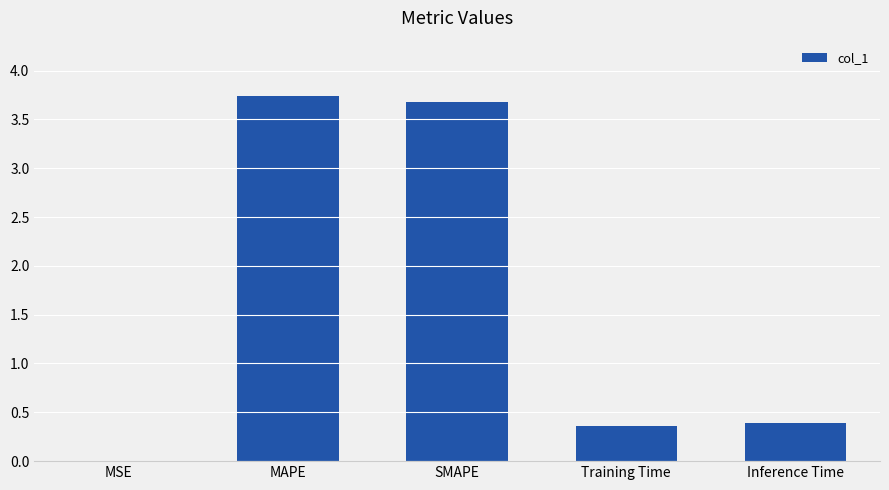

Which has a higher value, SMAPE or Training Time?

SMAPE